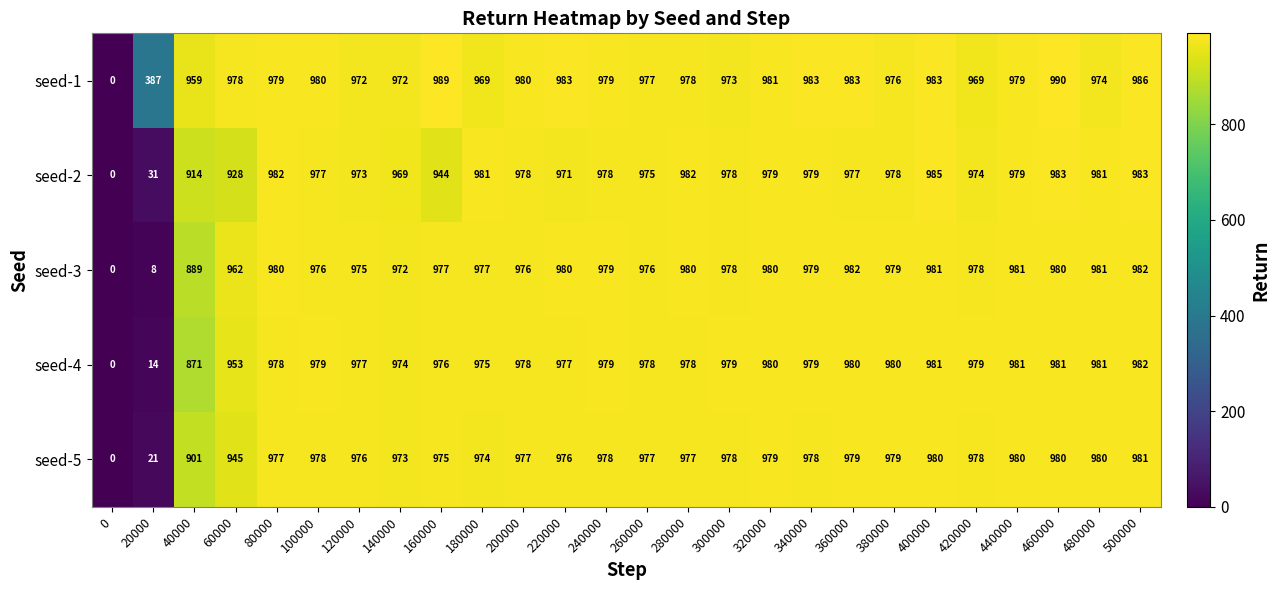

Which category has the highest value in the seed-5 series?

500000